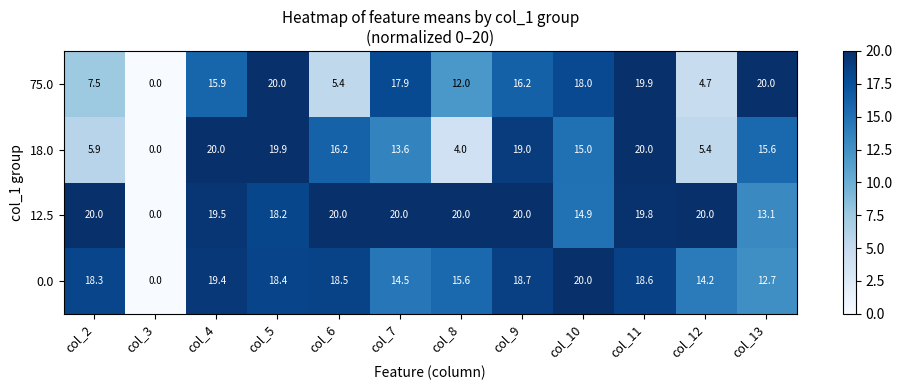

Between col_4 and col_13, which series saw the biggest shift?

0.0